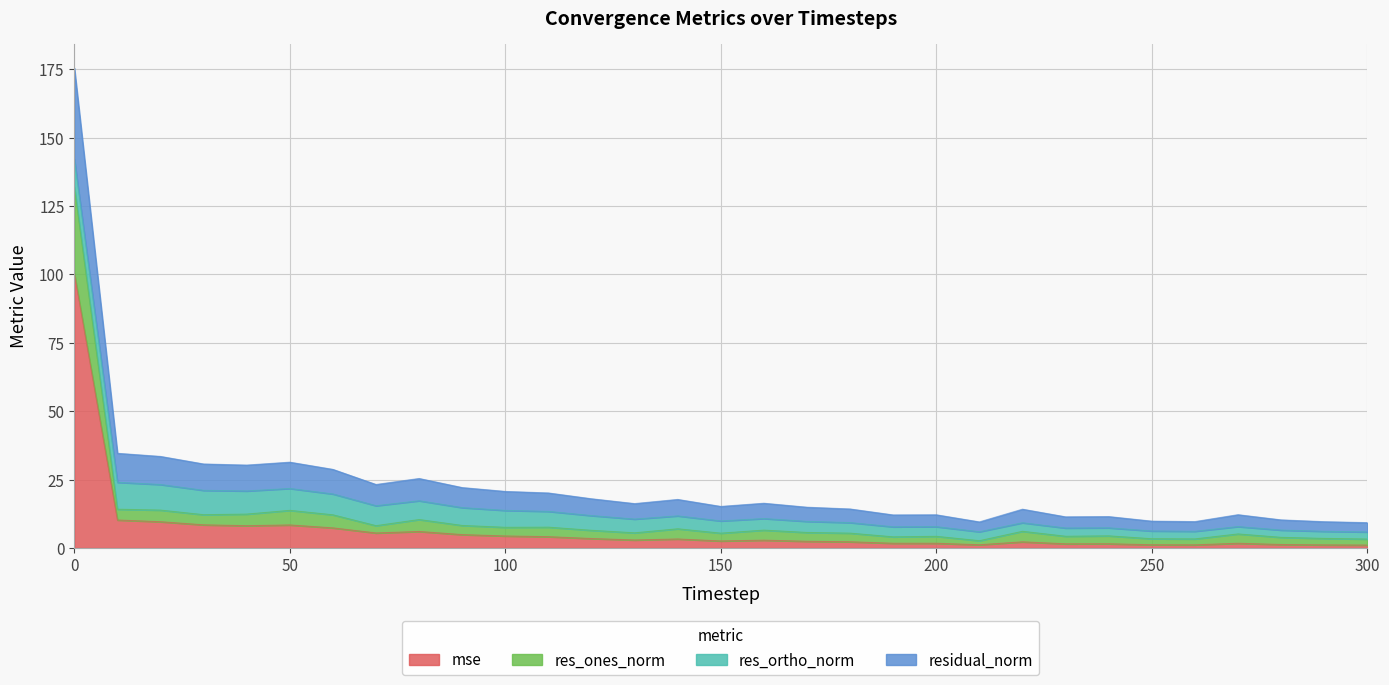

What are all the series names shown in the legend?

mse, res_ones_norm, res_ortho_norm, residual_norm